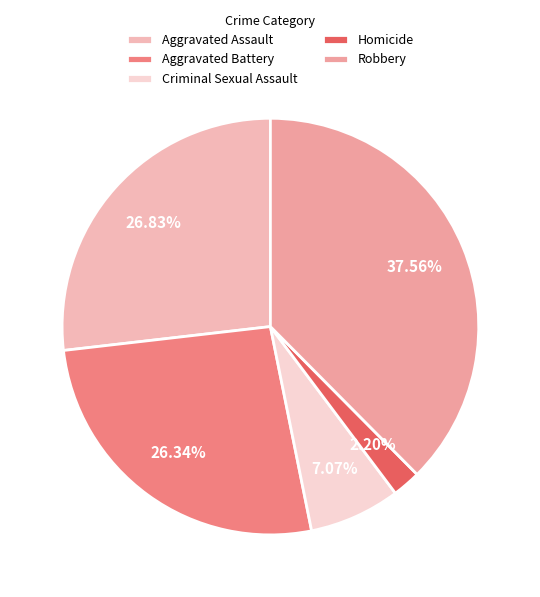

The Robbery slice represents 38% of the pie. True or false?

True